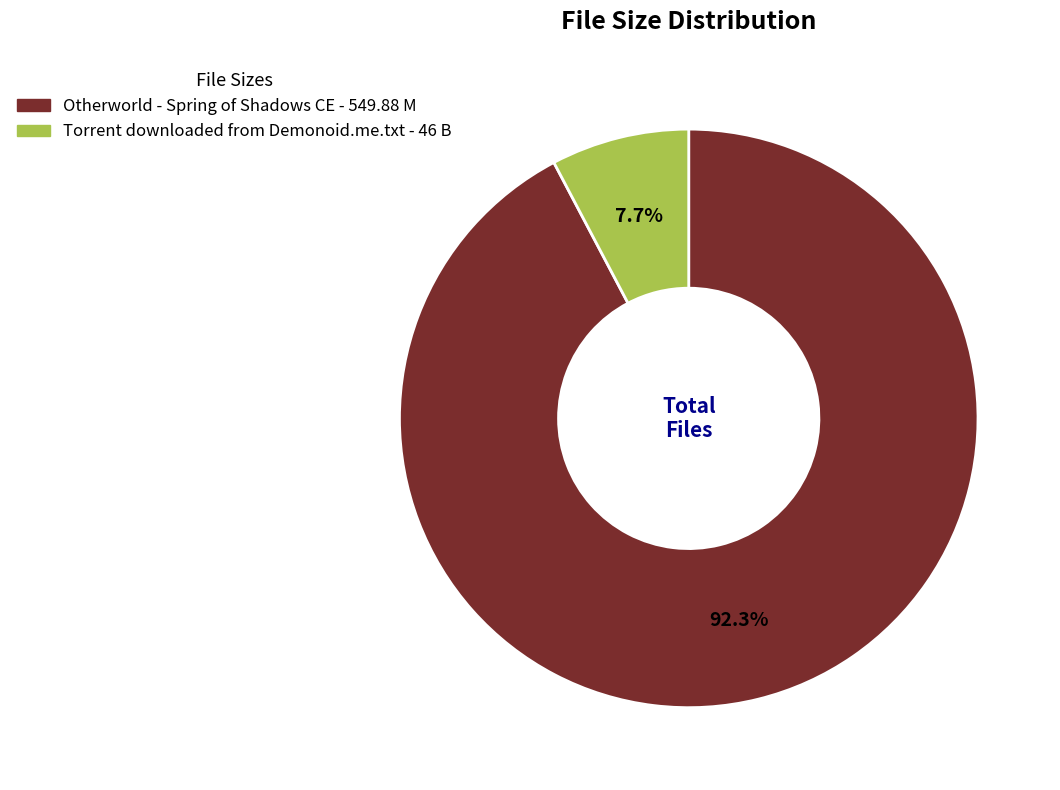

What percentage do Otherworld - Spring of Shadows CE and Torrent downloaded from Demonoid.me.txt together represent?

100.0%